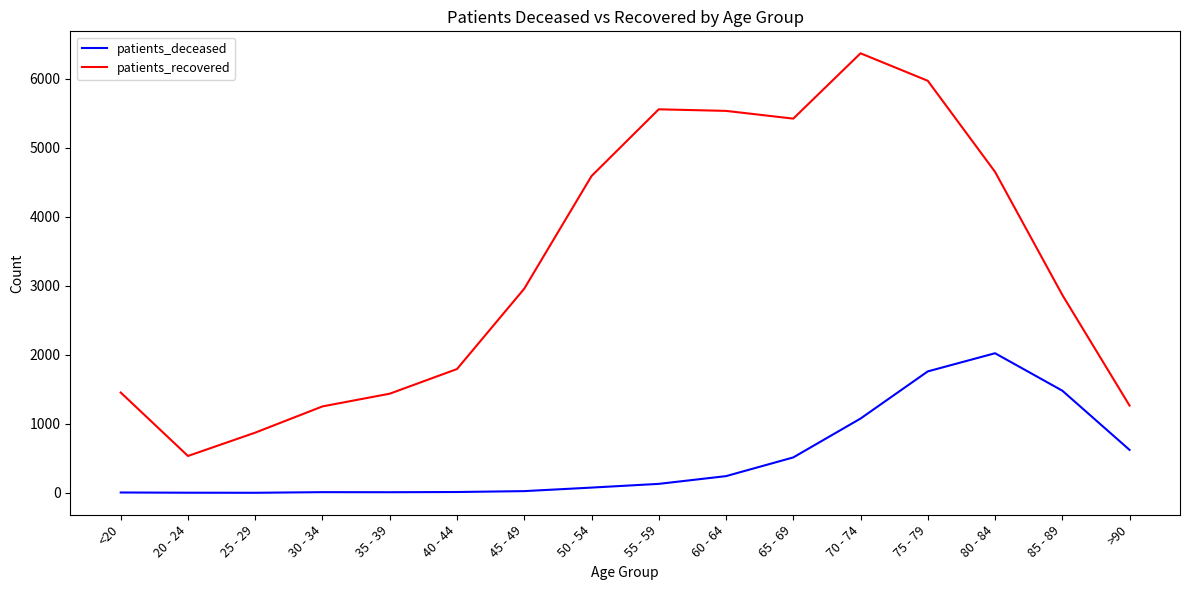

Which series has the widest spread of values?

patients_recovered